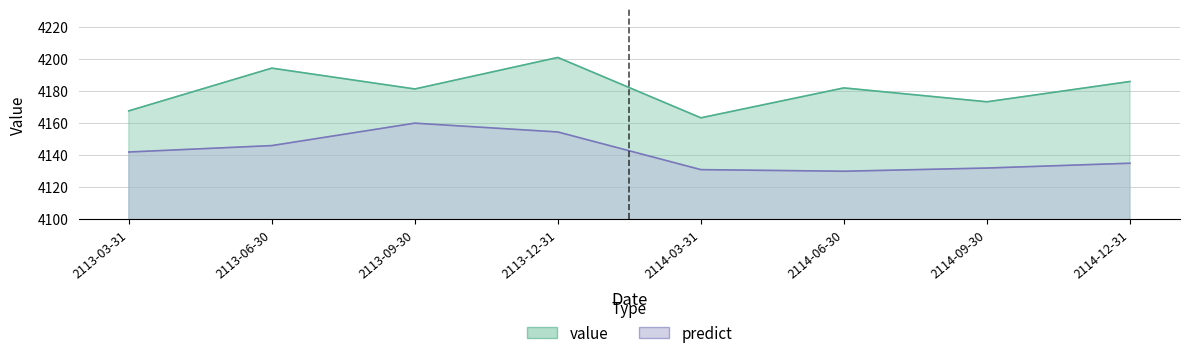

The predict series shows 7398.2 at 2114-03-31. True or false?

False